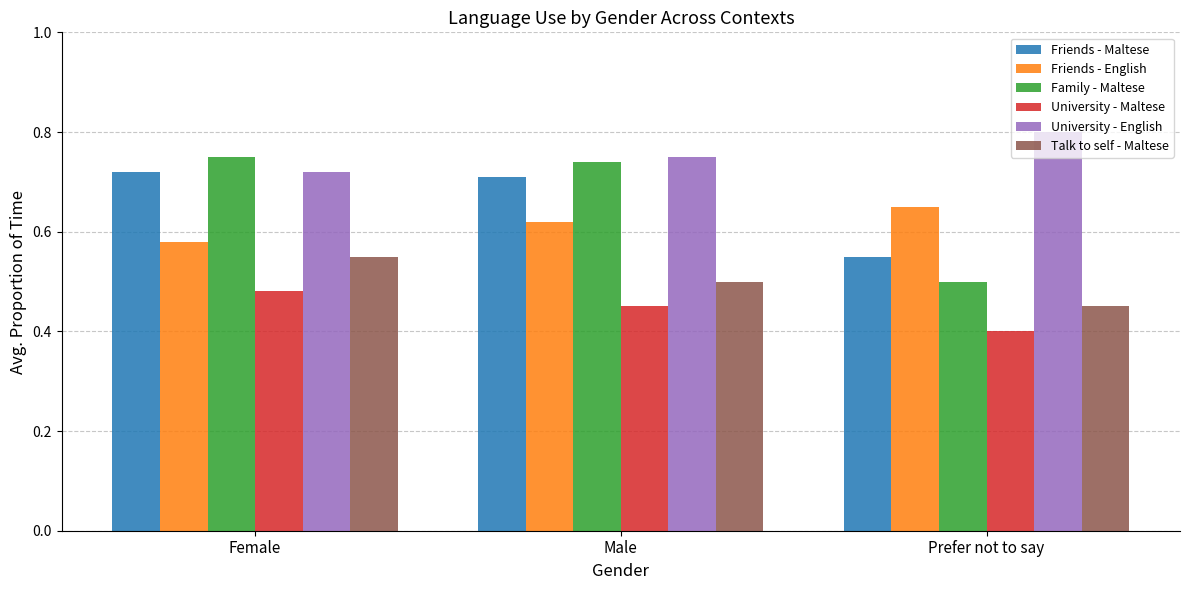

Are the bars horizontal?

No